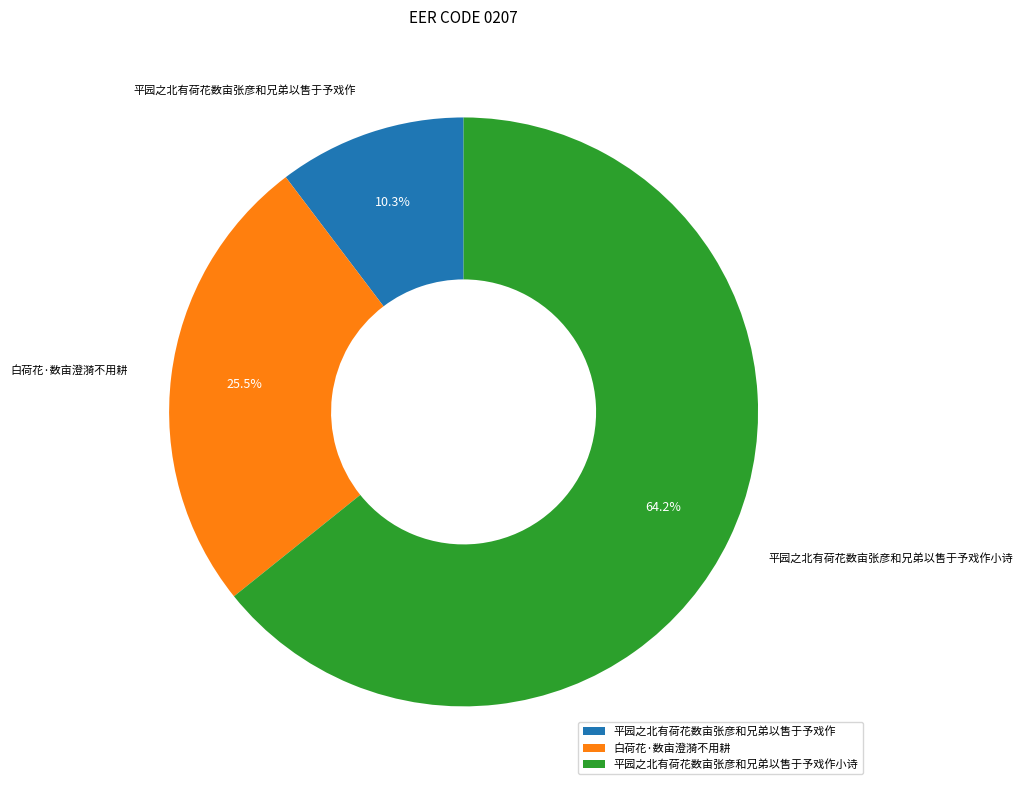

Which slice is the smallest?

平园之北有荷花数亩张彦和兄弟以售于予戏作